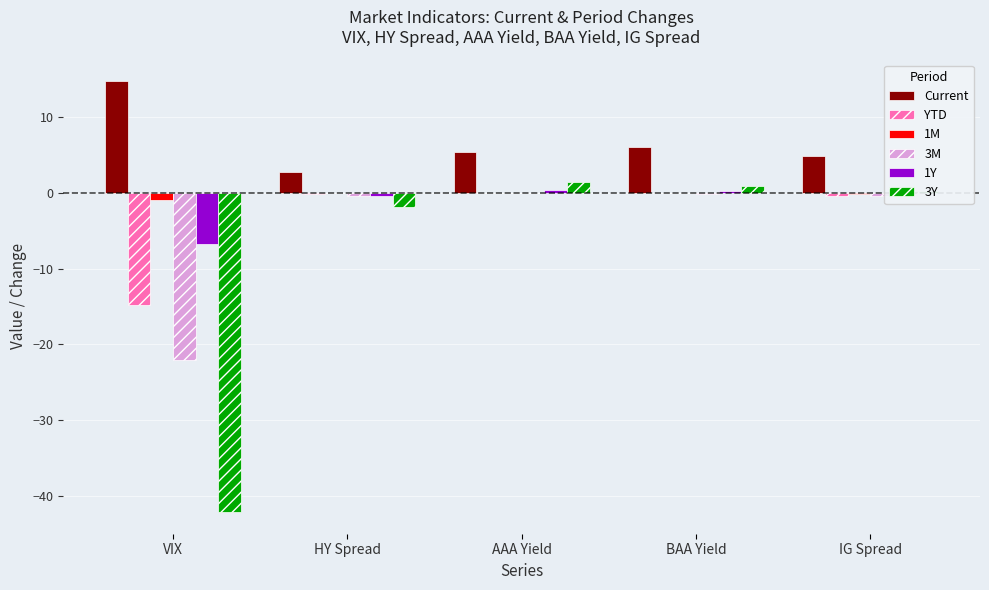

What is the sum of all 1M values?

-1.2